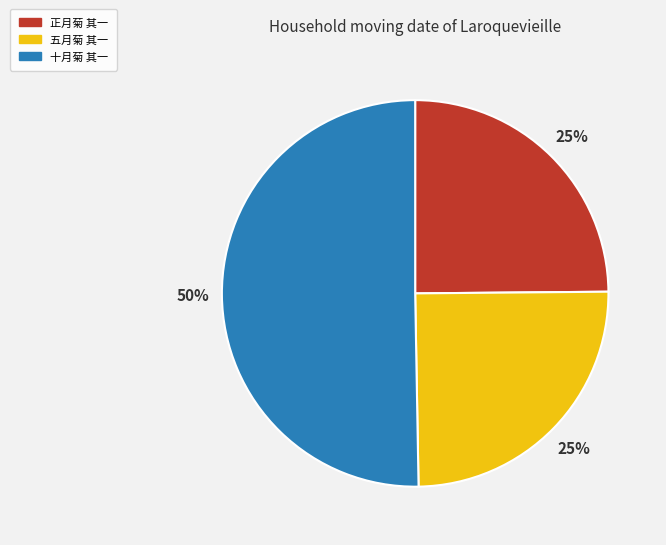

To the nearest percent, what is the difference between the 十月菊 其一 and 正月菊 其一 slice percentages?

25%